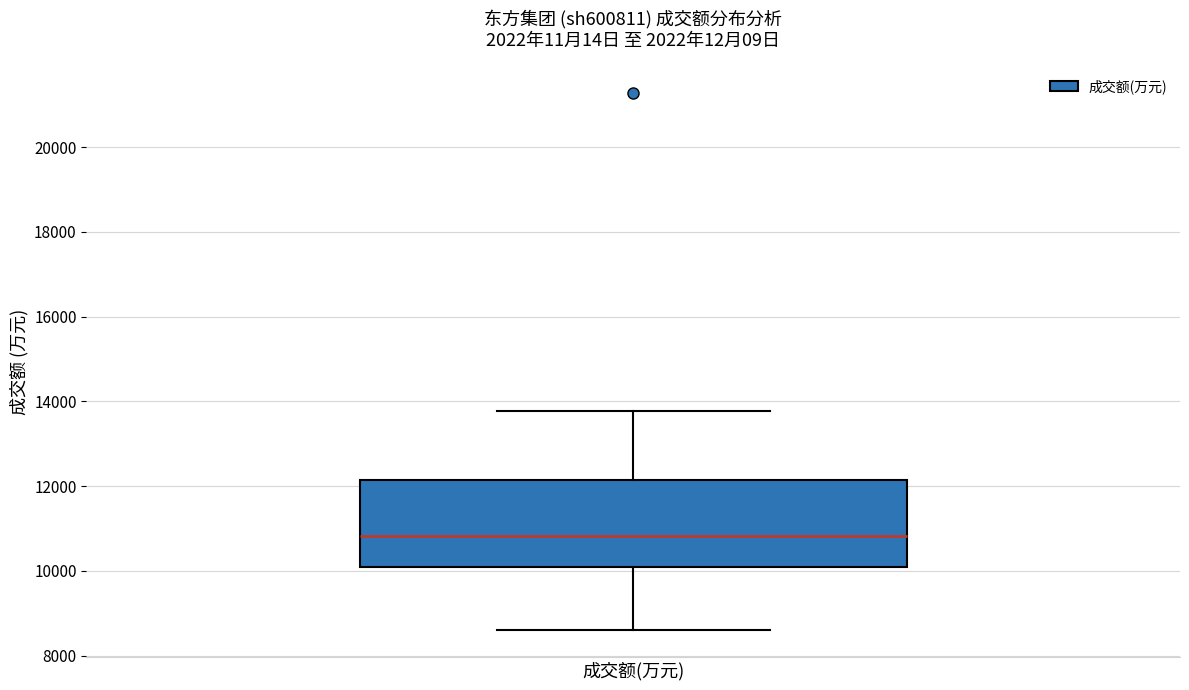

Transcribe this box plot: give where the median line is, the range the box spans, and where the two whiskers end, as read against the y-axis. The values are not printed on the chart, so give them approximately, as read against the axis.

median 10800, box 10000 to 12200, whiskers 8600 to 13800